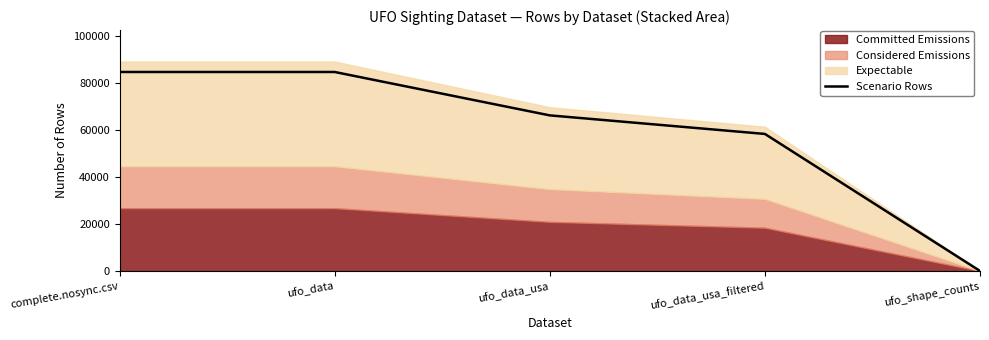

What is the change in value from ufo_data to ufo_data_usa_filtered?

-26335.9